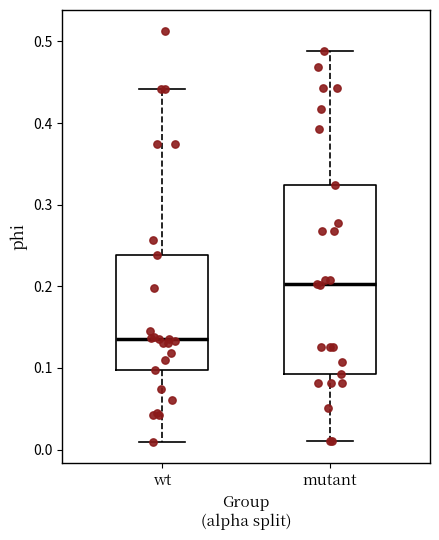

Which box's median line is the highest?

mutant